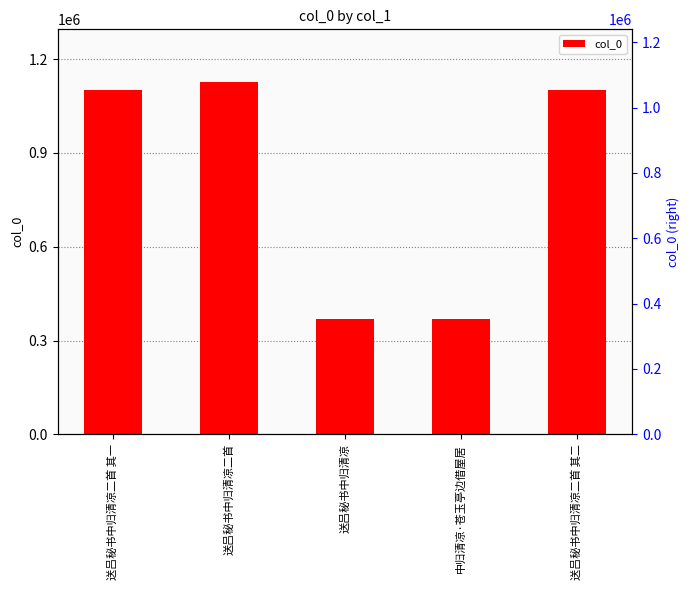

Rank the categories by value from lowest to highest.

中归清凉·苍玉亭边借屋居, 送吕秘书中归清凉, 送吕秘书中归清凉二首 其一, 送吕秘书中归清凉二首 其二, 送吕秘书中归清凉二首